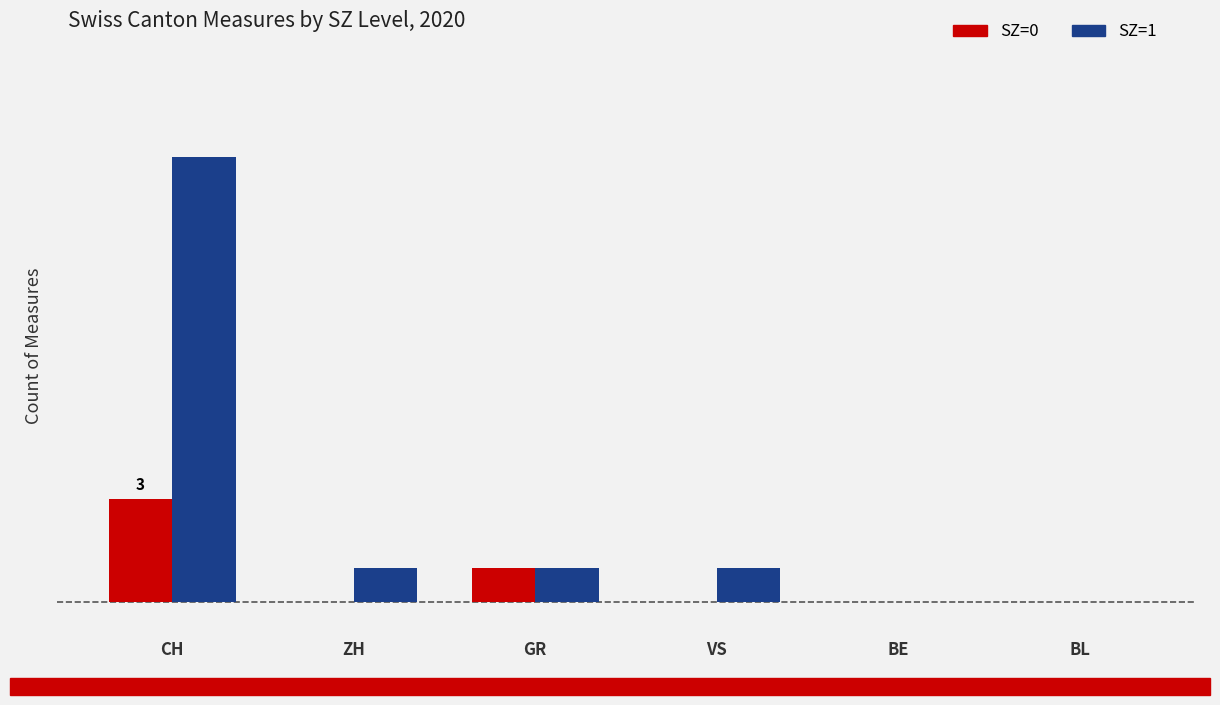

Reading left to right, what are all the values shown in this chart?

SZ=0: 3	0	1	0	0	0
SZ=1: 13	1	1	1	0	0